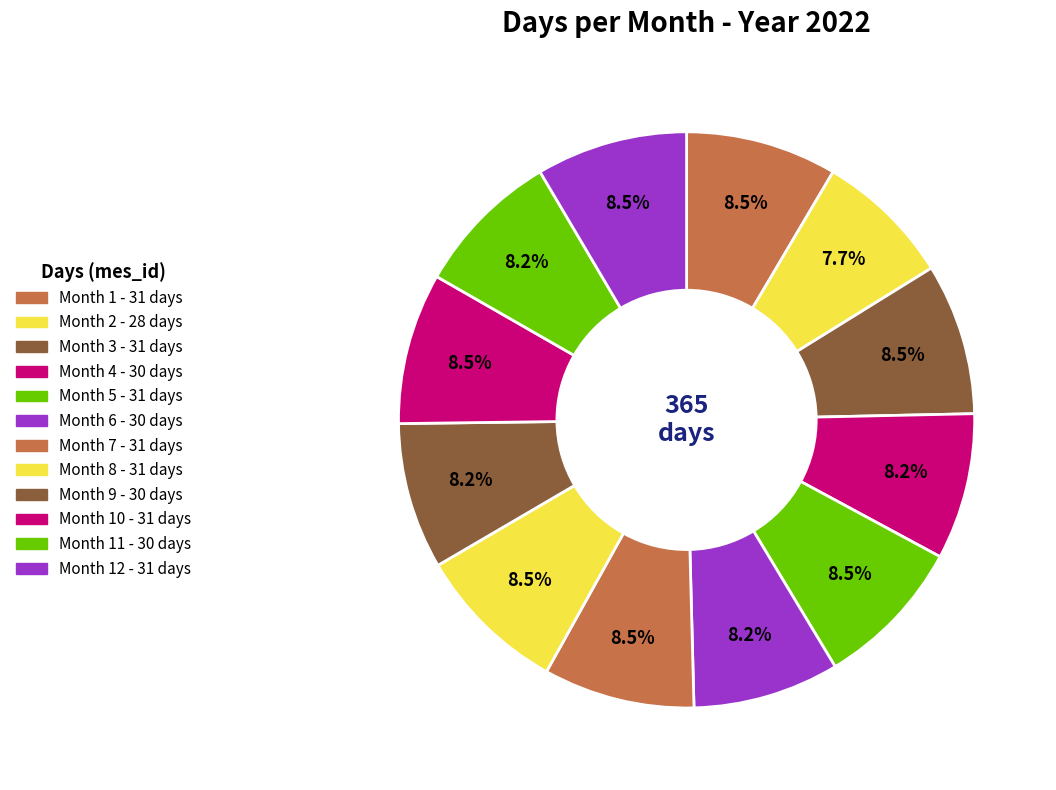

Which category has the biggest portion of the pie?

1